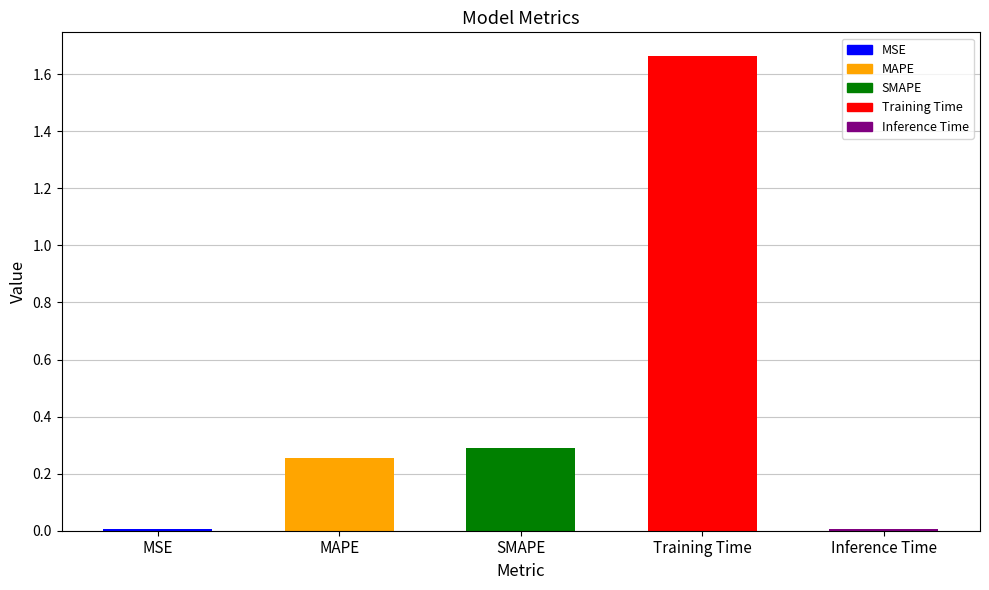

The chart shows a value of 0.1 at MAPE. True or false?

False